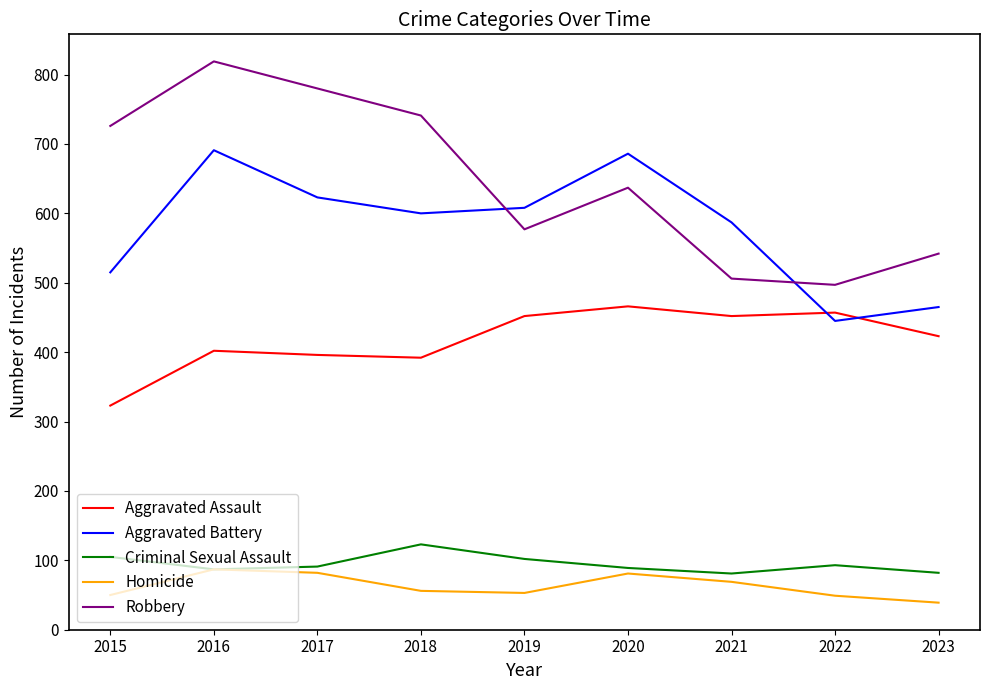

What is the sum of the Criminal Sexual Assault values at 2020 and 2017?

180